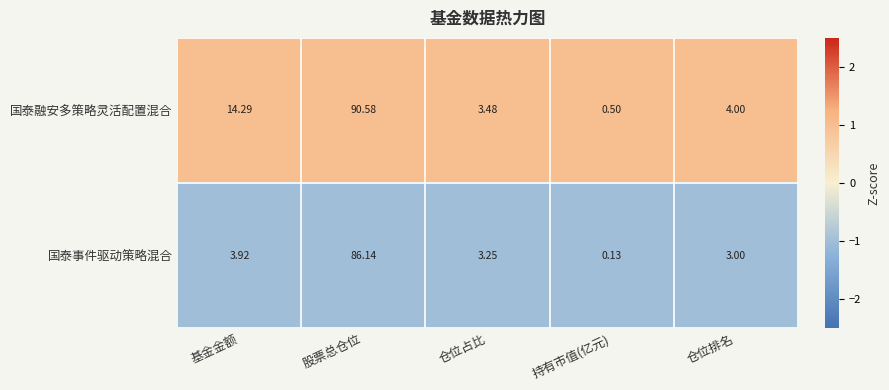

How many distinct data groups are displayed?

2